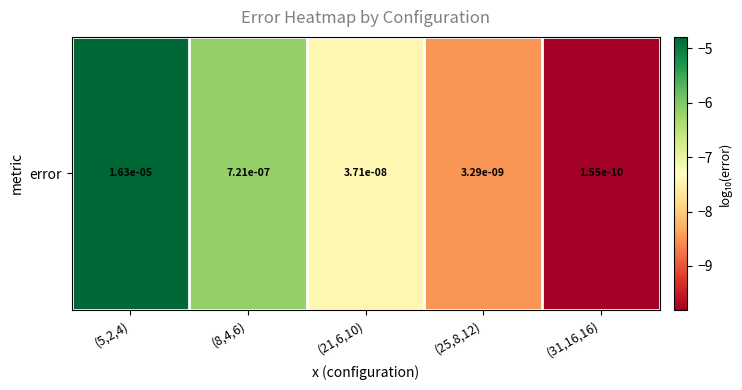

Which label corresponds to the smallest value in the chart?

(31,16,16)